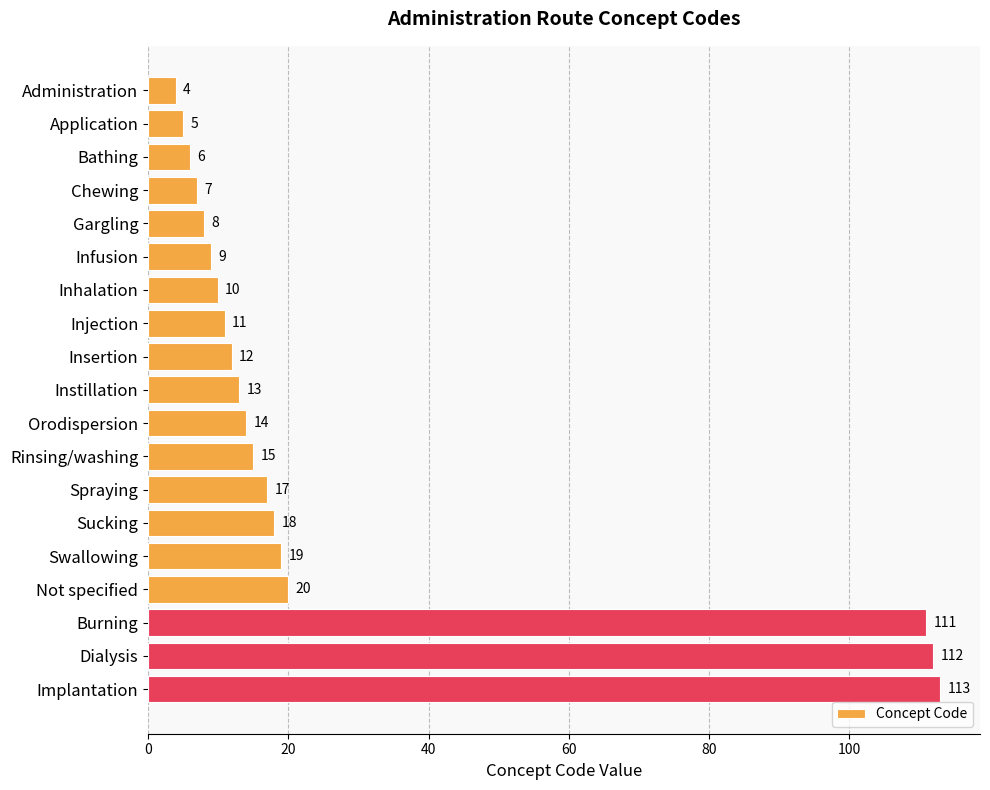

List the labels in order of value, largest first.

Implantation, Dialysis, Burning, Not specified, Swallowing, Sucking, Spraying, Rinsing/washing, Orodispersion, Instillation, Insertion, Injection, Inhalation, Infusion, Gargling, Chewing, Bathing, Application, Administration